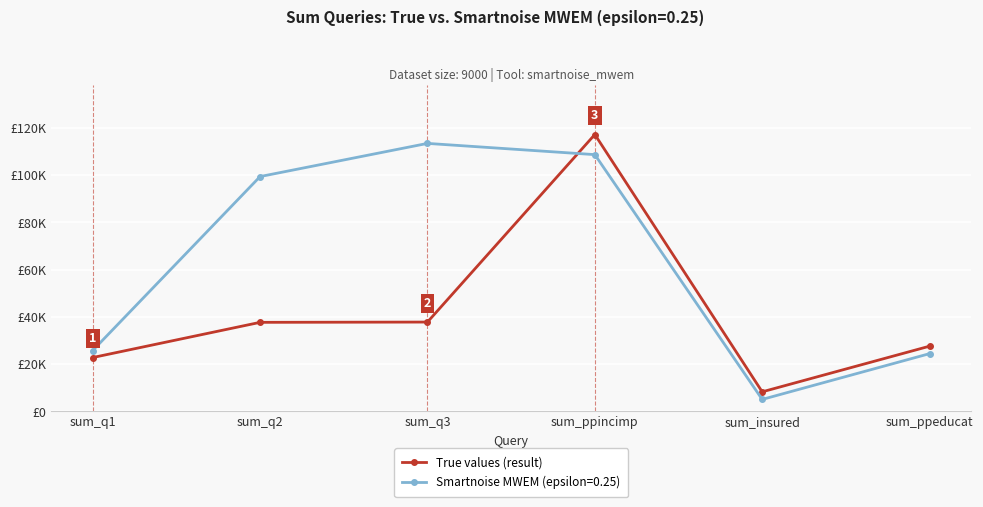

What are all the series names shown in the legend?

True values (result), Smartnoise MWEM (epsilon=0.25)